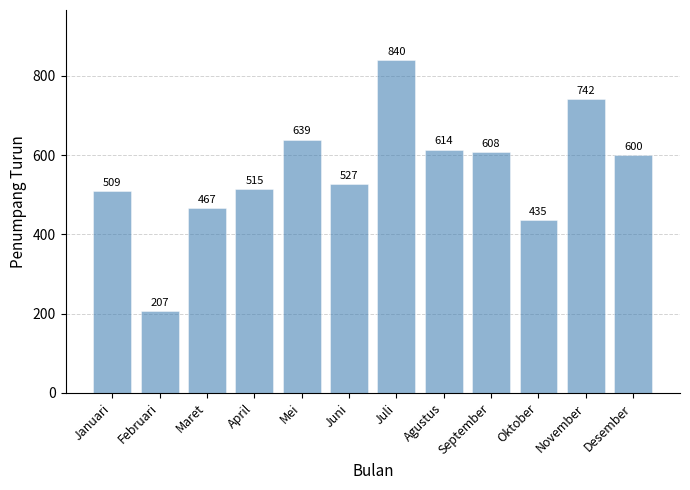

Is it true that the value at Februari is 52?

False